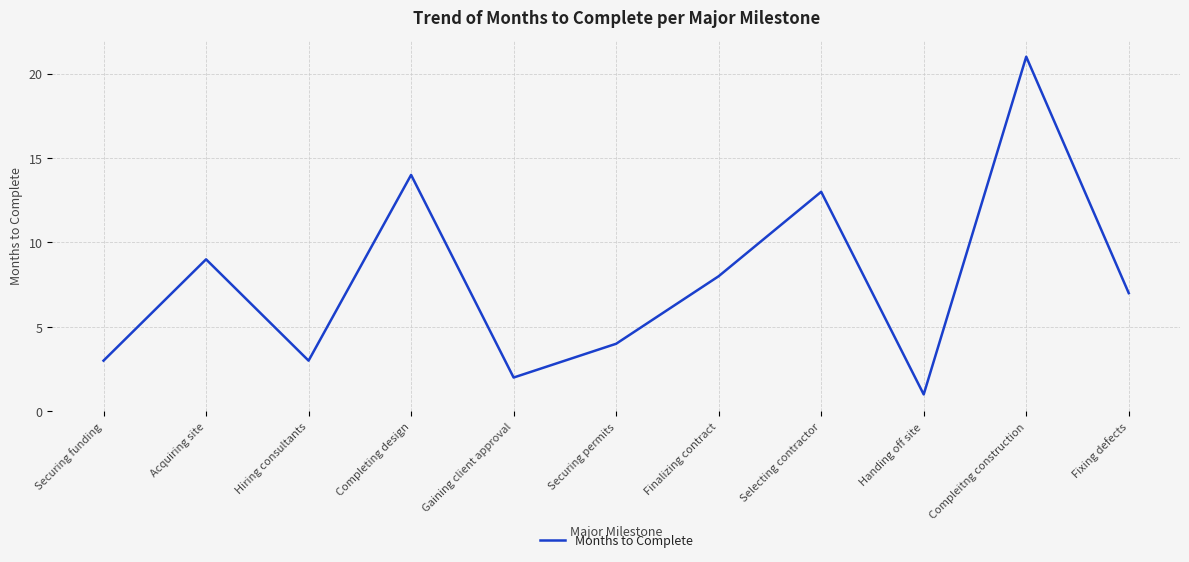

What position from the right is Gaining client approval?

7